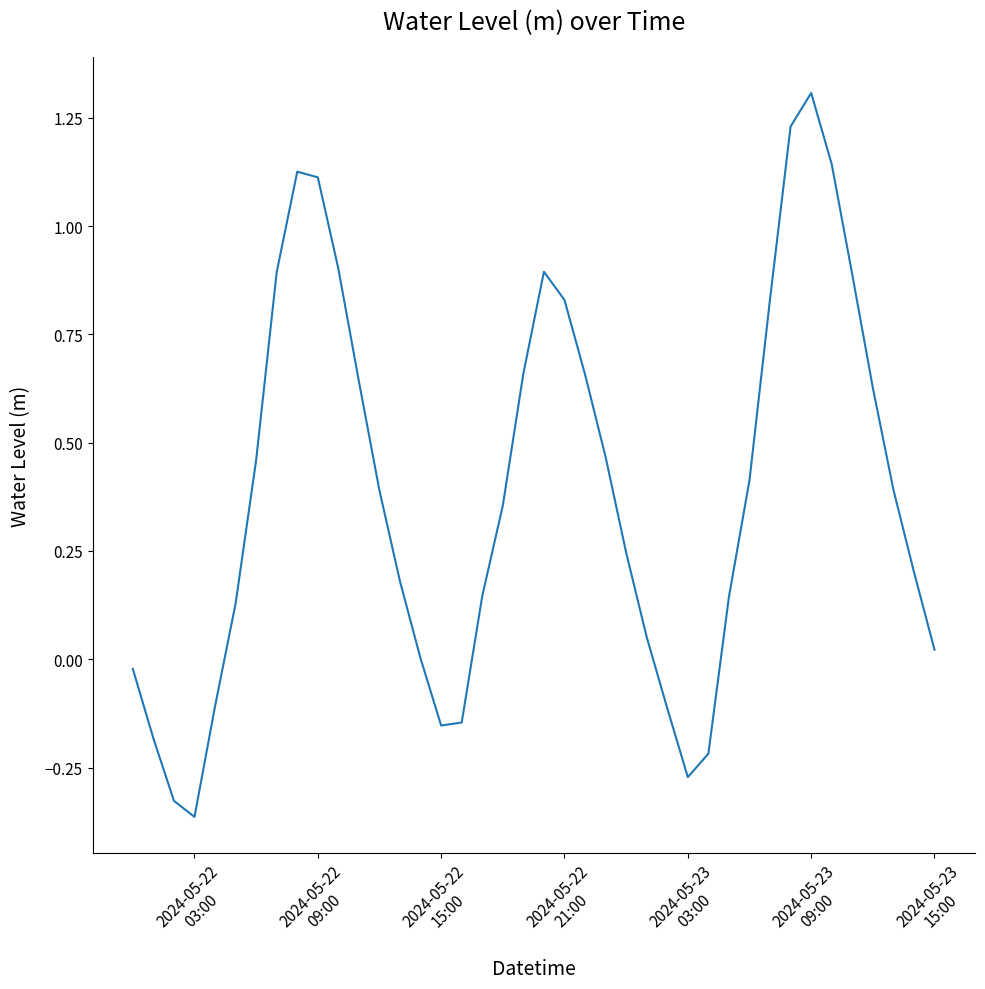

What is the greatest value displayed?

1.3